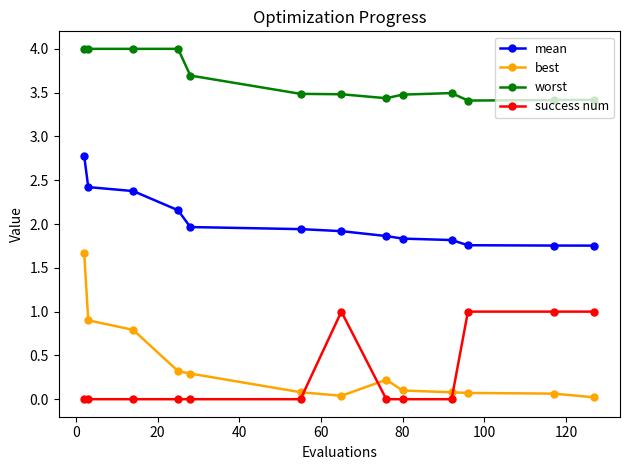

Which series has the largest total across all categories?

worst